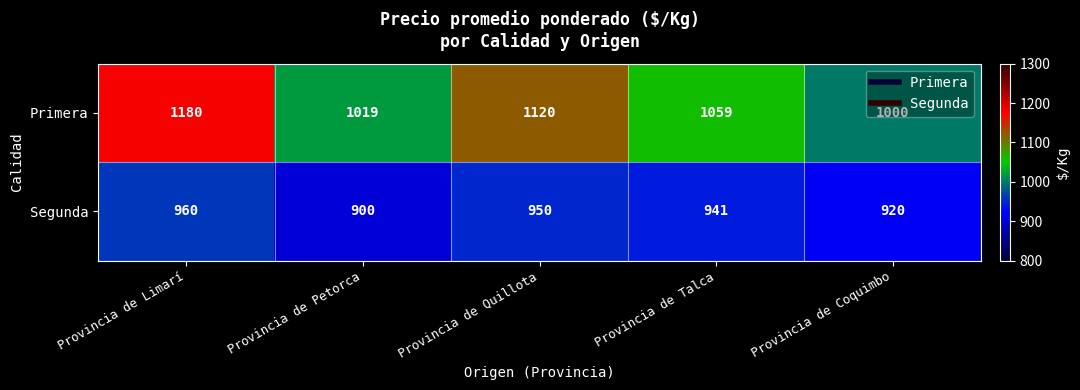

What is the sum of all Segunda values?

4671